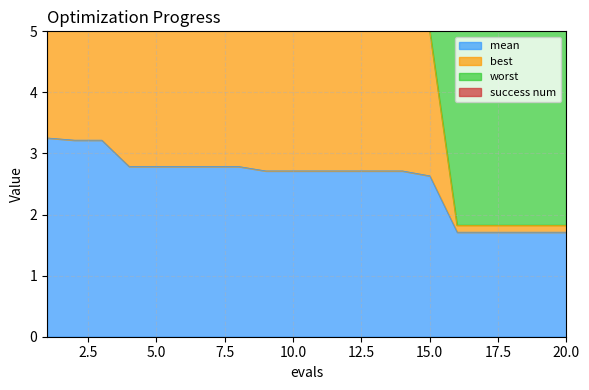

Does the chart have visible grid lines?

Yes